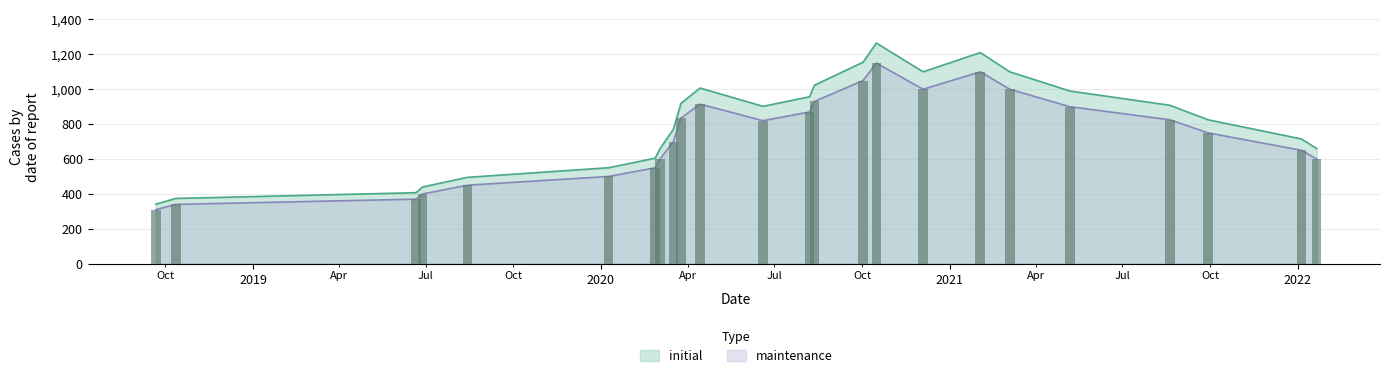

What is the value of the maintenance bar at the 11th from the left?

915